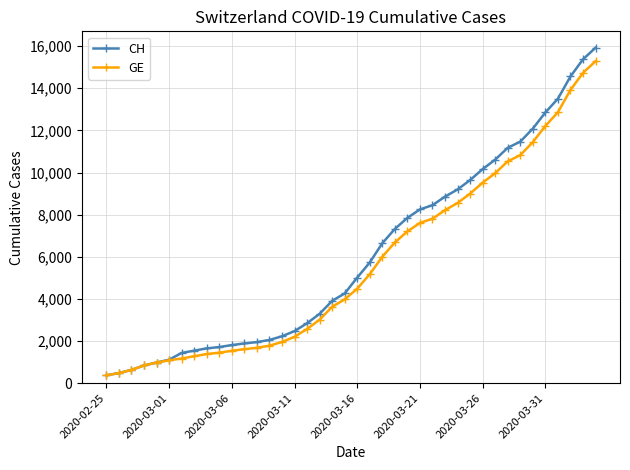

Rank the series by their average value, from highest to lowest.

CH, GE